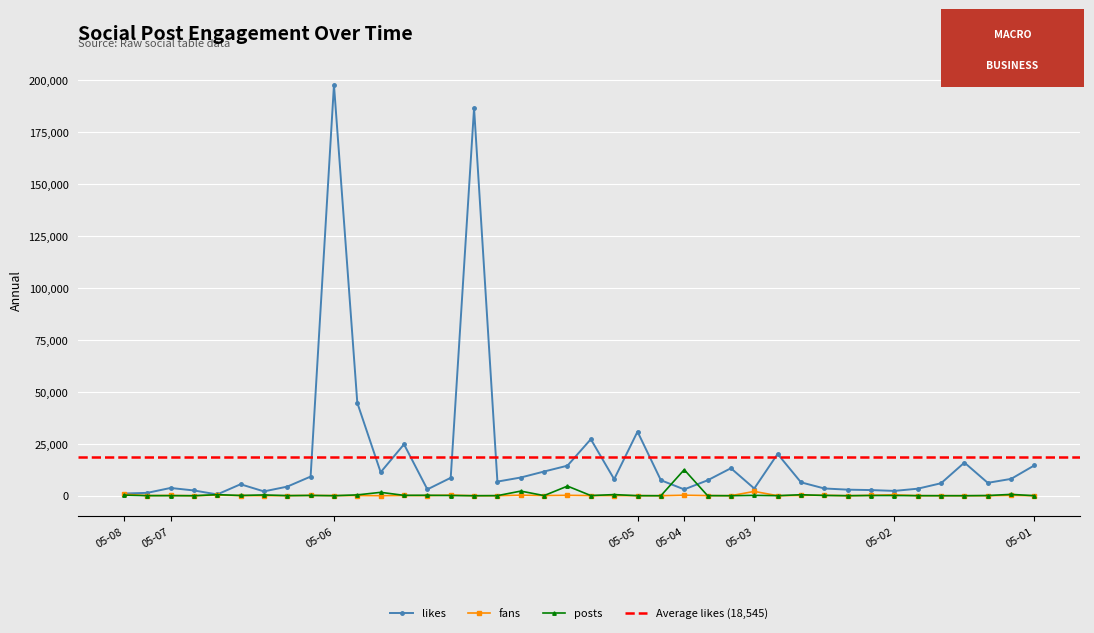

True or false: fans and likes intersect in this chart.

False